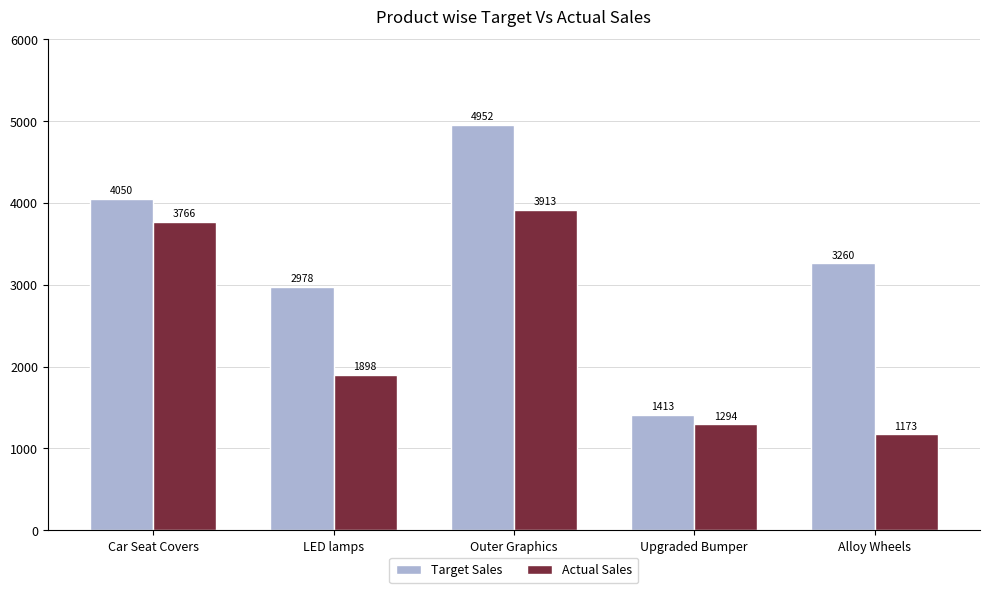

Is it true that Target Sales equals 2054 at LED lamps?

False